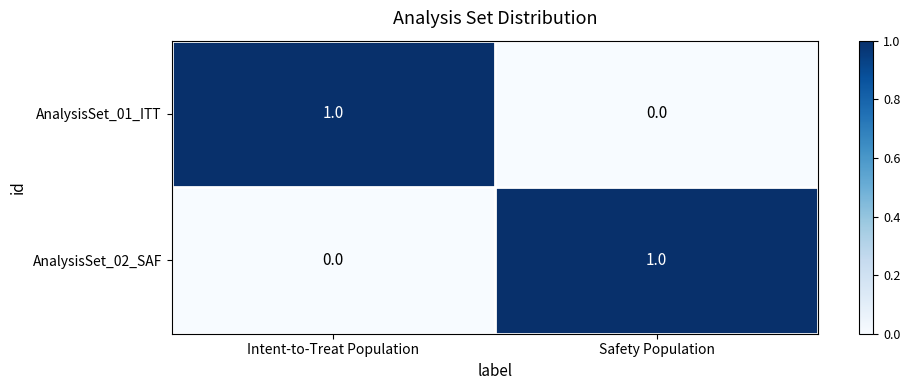

Reading left to right, transcribe all the data shown in this chart.

AnalysisSet_01_ITT: Intent-to-Treat Population=1	Safety Population=0
AnalysisSet_02_SAF: Intent-to-Treat Population=0	Safety Population=1